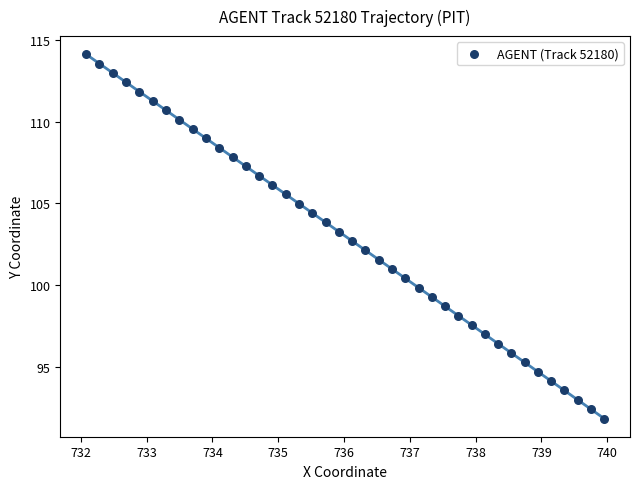

What is the range of X values (max minus min)?

7.9